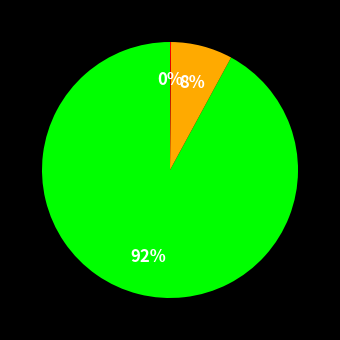

To the nearest percent, what is the average slice percentage?

33%